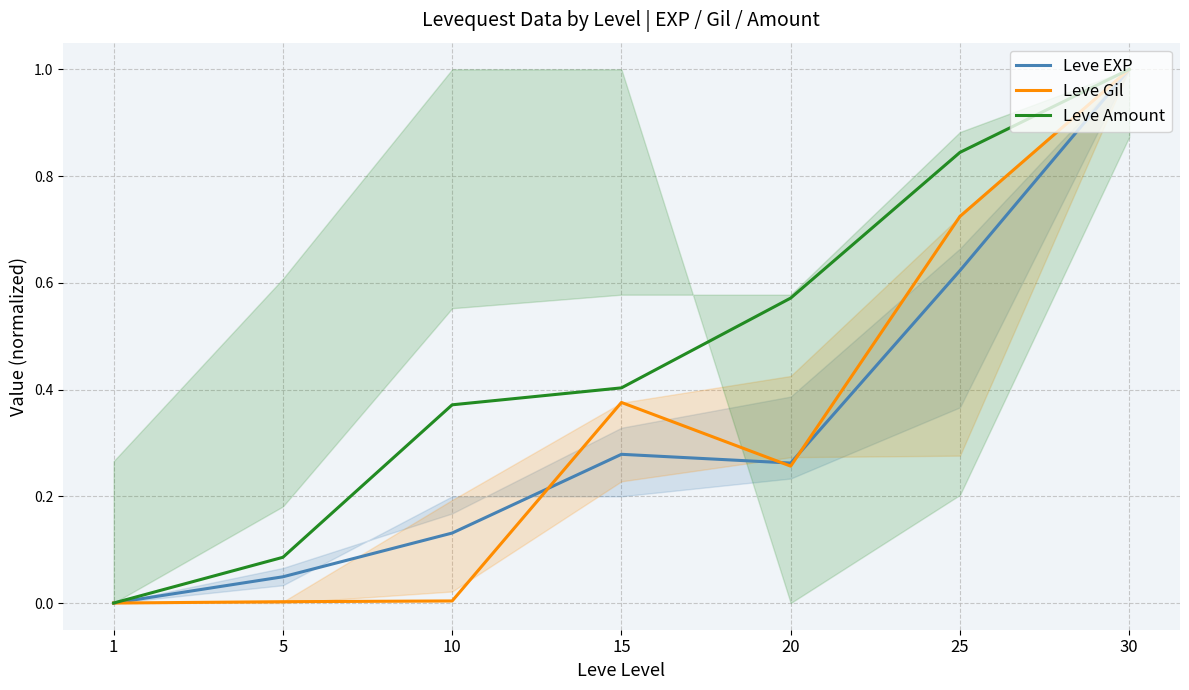

What are all the series names shown in the legend?

Leve EXP, Leve Gil, Leve Amount